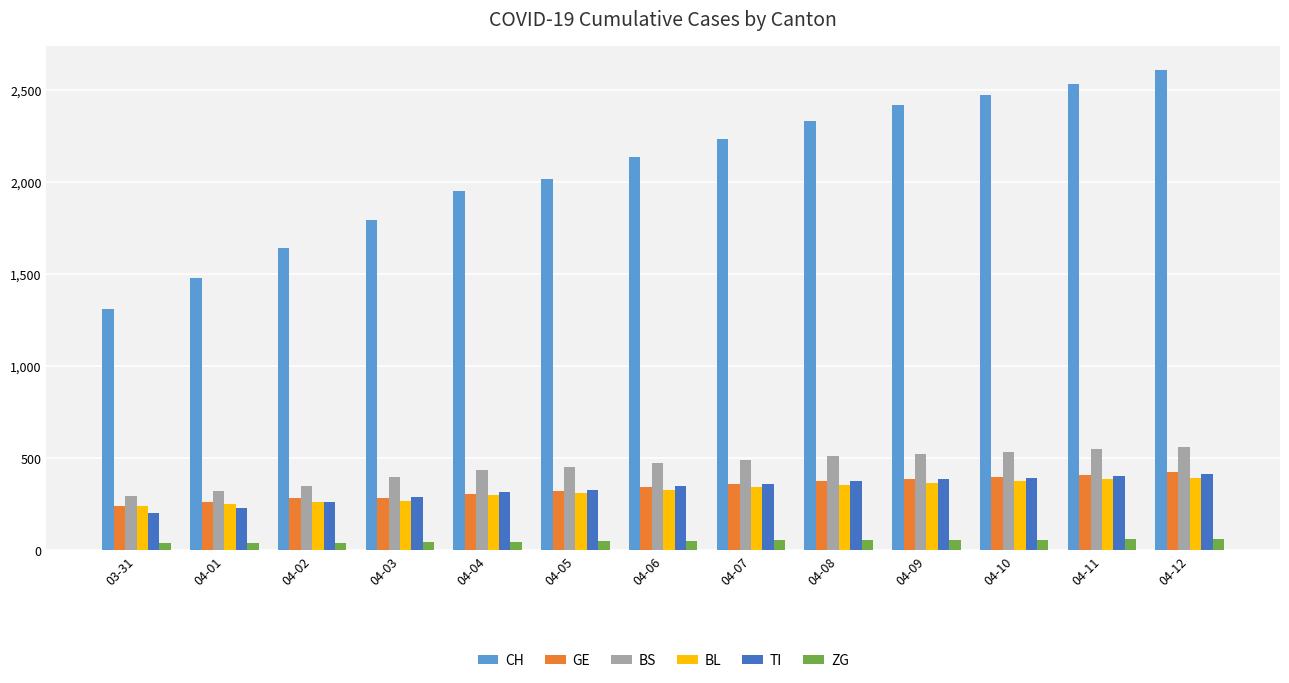

What is the value of the GE bar at the 12th from the left?

410